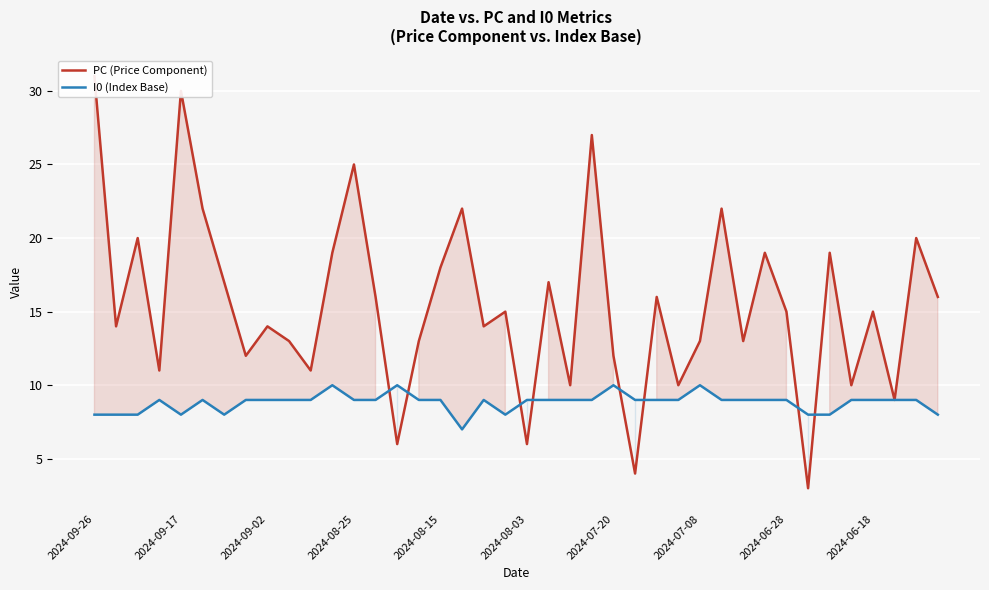

At which category is the sum across all series the highest?

2024-09-26